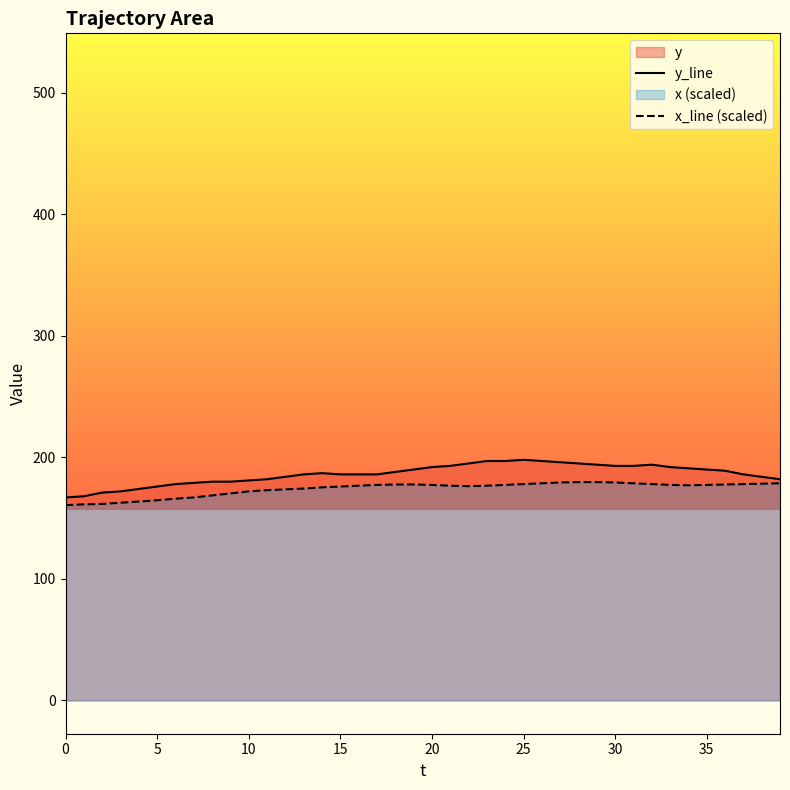

The value of y_line at 12 is 184.0. True or false?

True